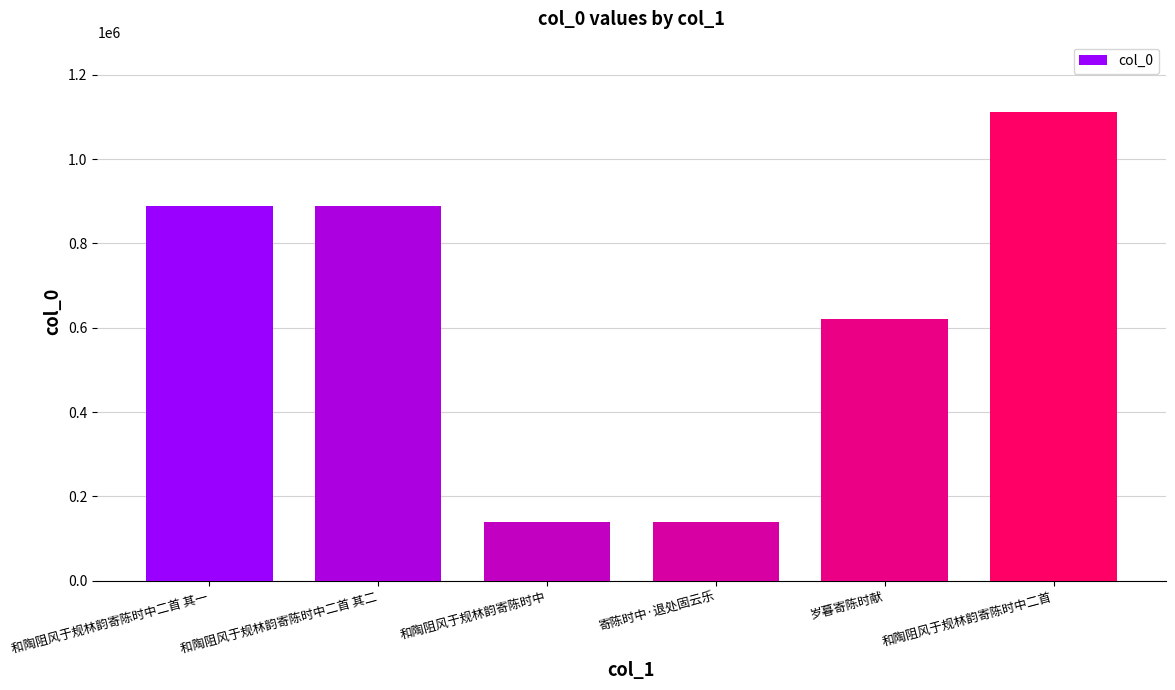

What is the sum of the values at 和陶阻风于规林韵寄陈时中二首 其二 and 和陶阻风于规林韵寄陈时中?

1028452